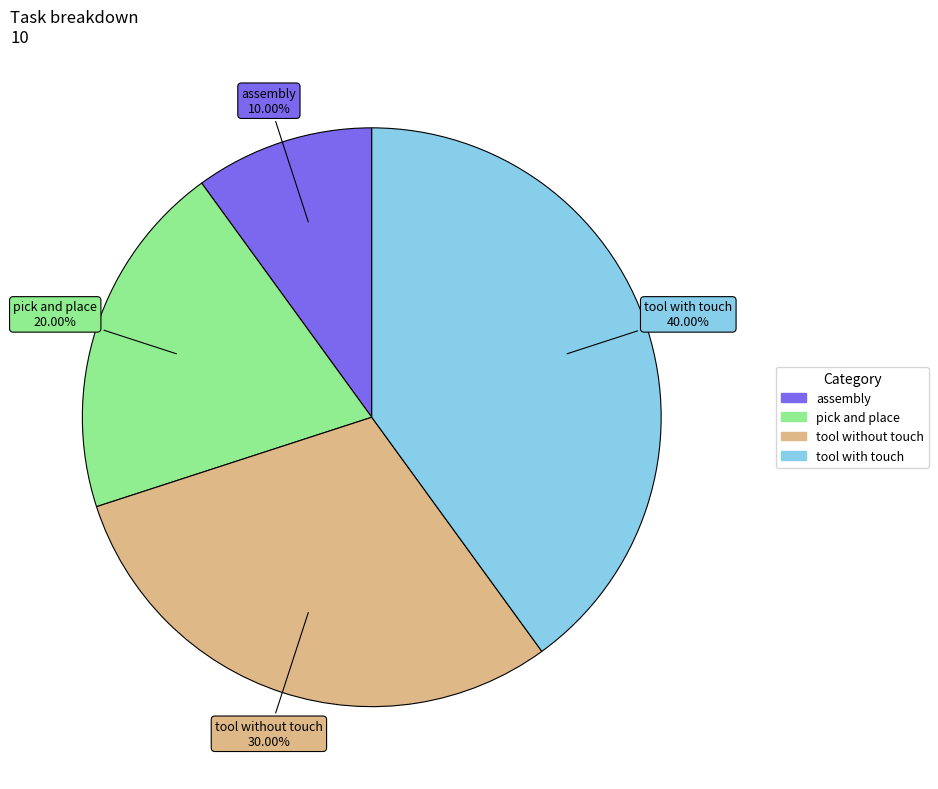

To the nearest percent, what is the difference between the tool with touch and pick and place slice percentages?

20%